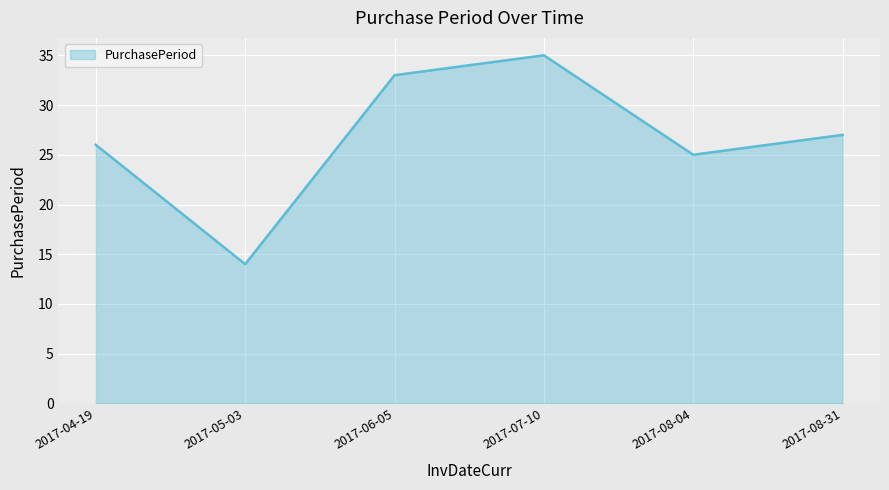

Reading left to right, list all the values displayed in this chart.

26	14	33	35	25	27